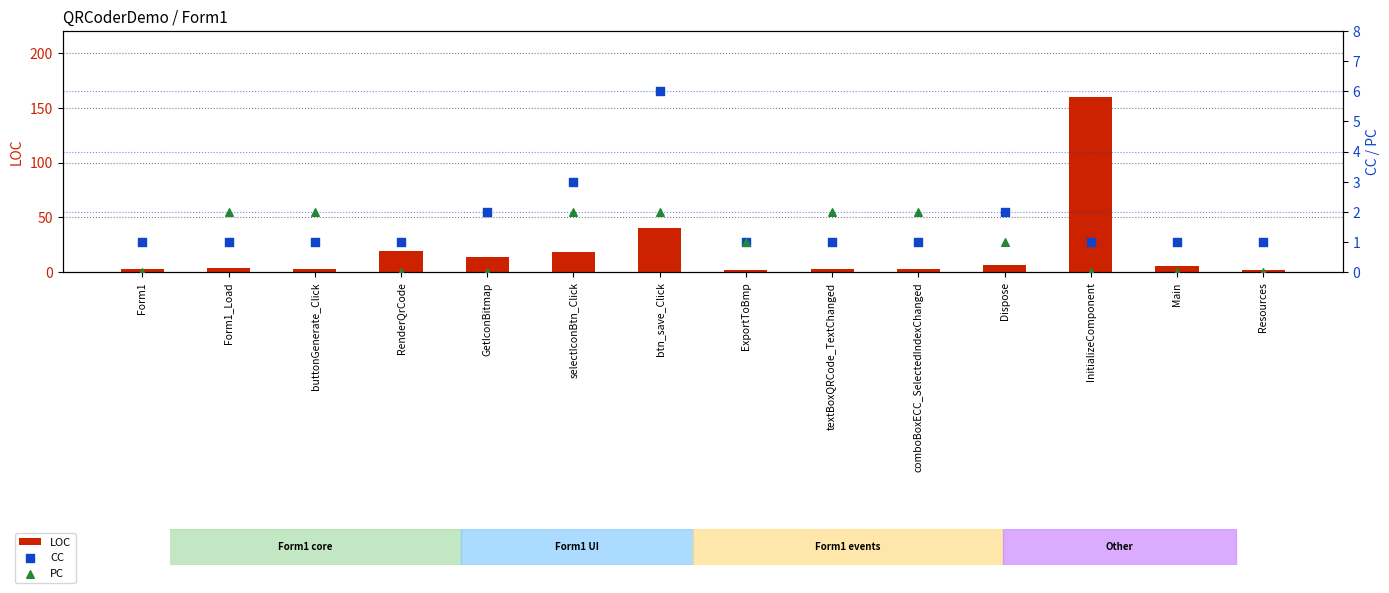

What is the total value across all series at RenderQrCode?

20